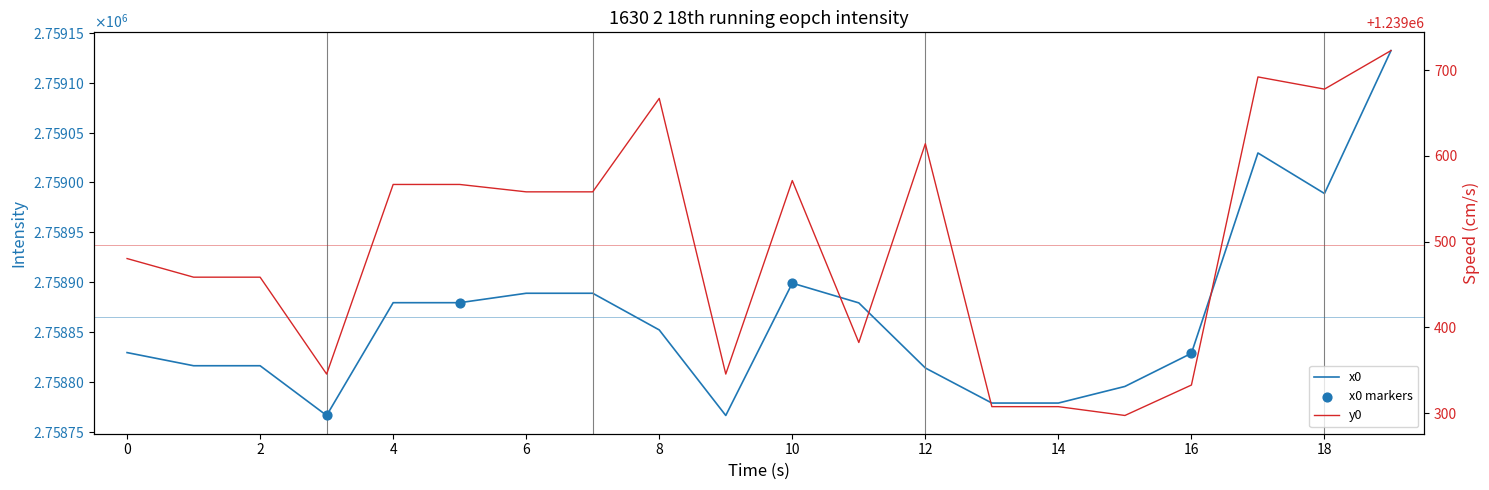

Which series has the largest total across all categories?

x0